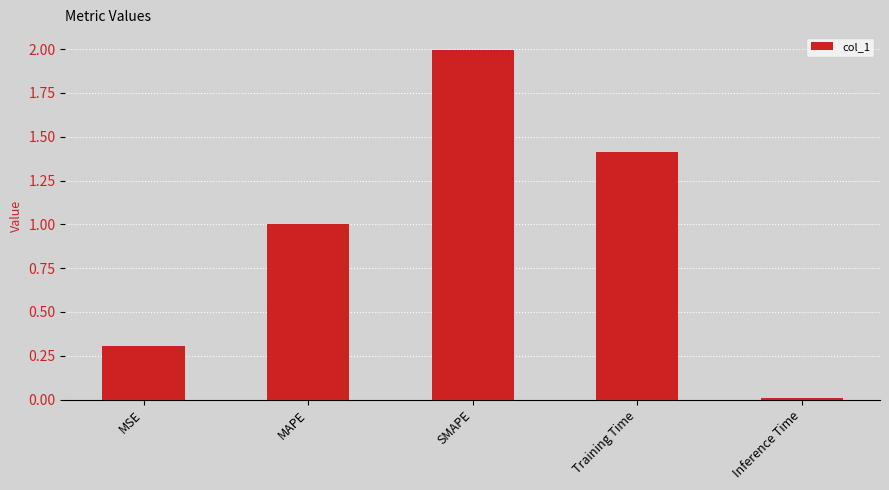

Which label corresponds to the smallest value in the chart?

Inference Time